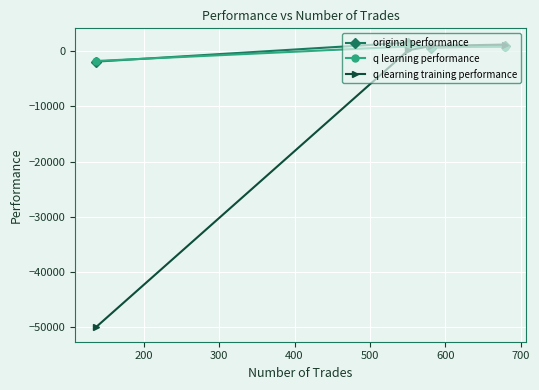

What is the greatest value displayed?

1548.0